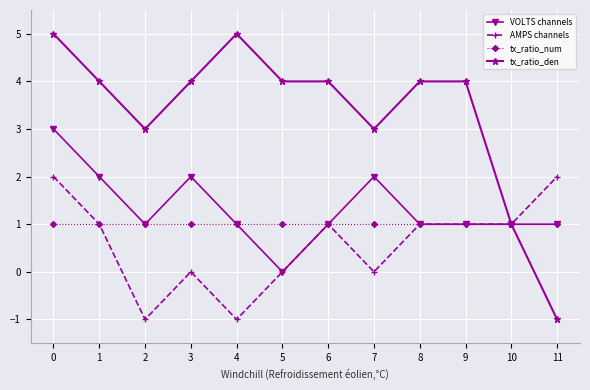

List the series in order of their peak value, lowest first.

tx_ratio_num, AMPS channels, VOLTS channels, tx_ratio_den